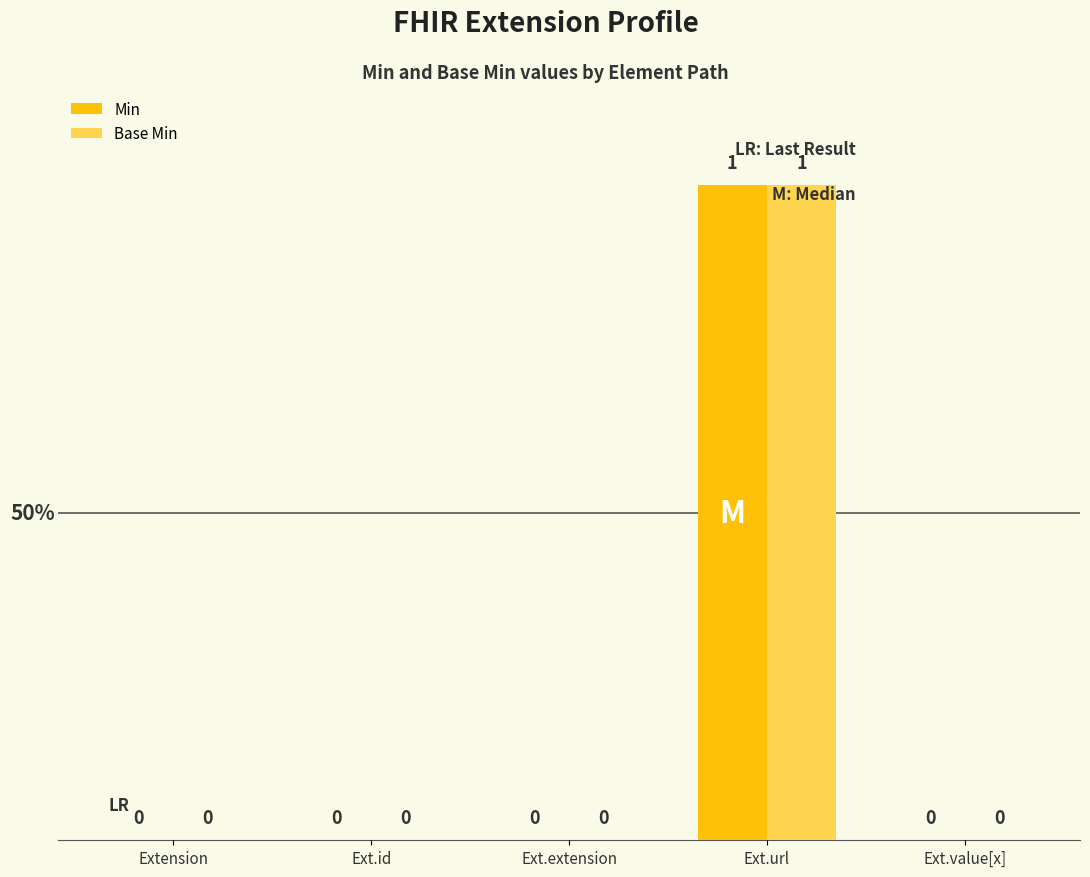

At which category is the sum across all series the highest?

Ext.url